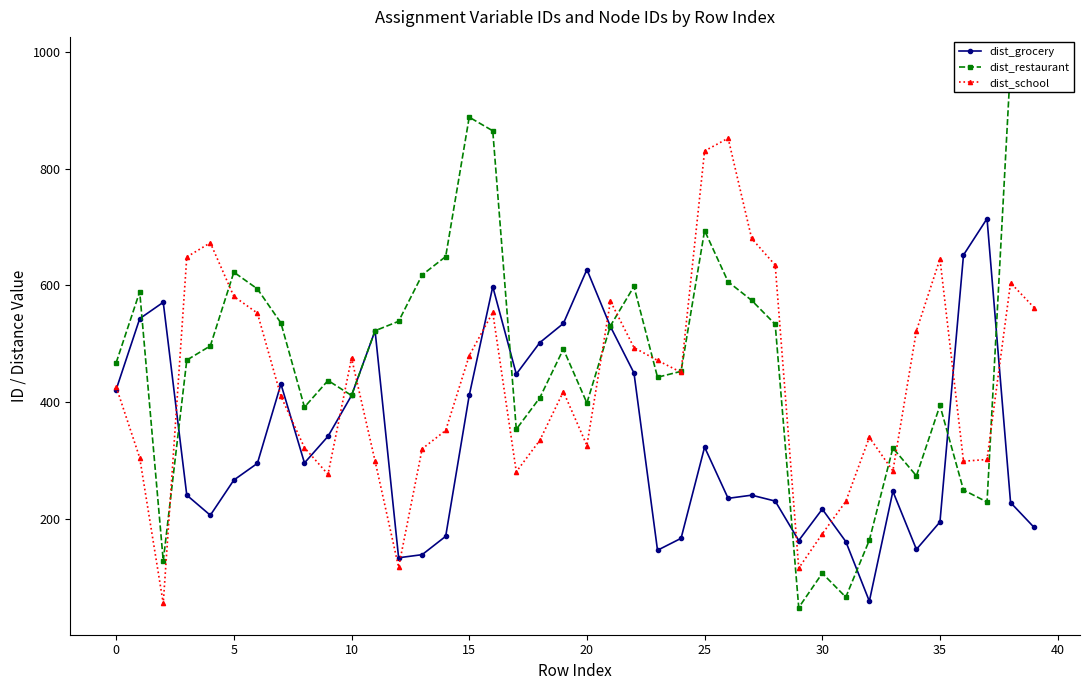

True or false: dist_restaurant and dist_school intersect in this chart.

True